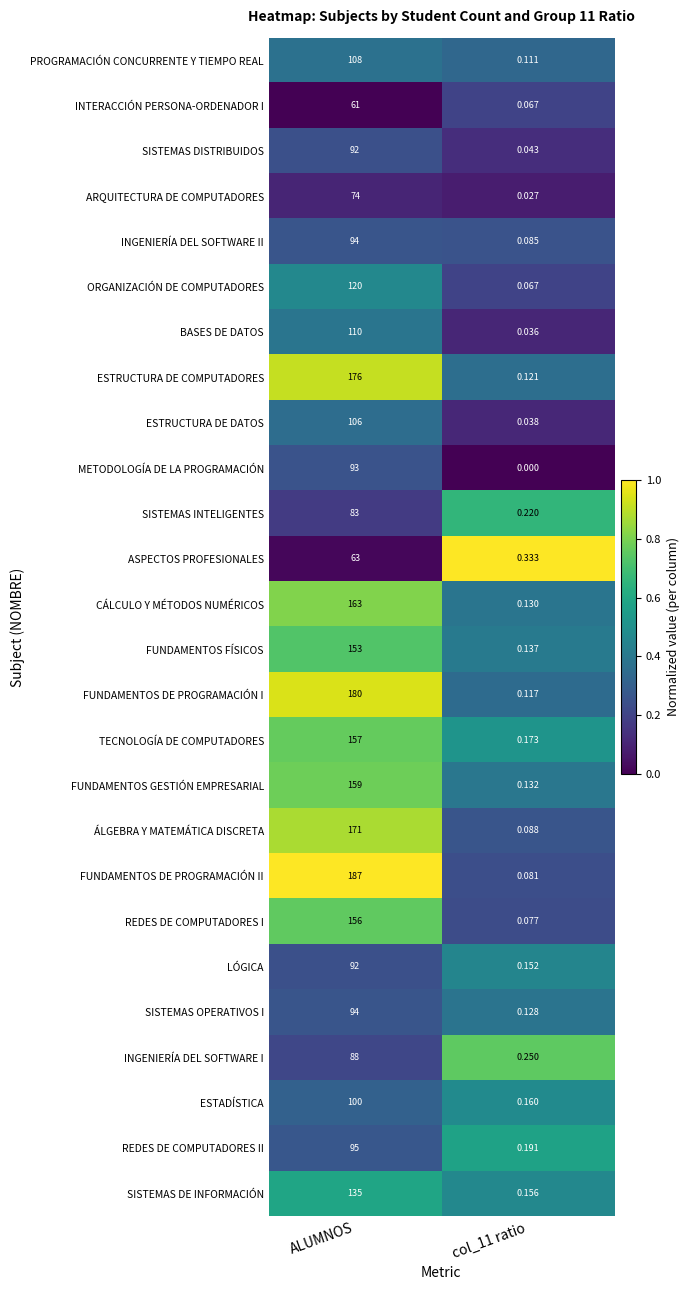

Which series has the largest total across all categories?

FUNDAMENTOS DE PROGRAMACIÓN II